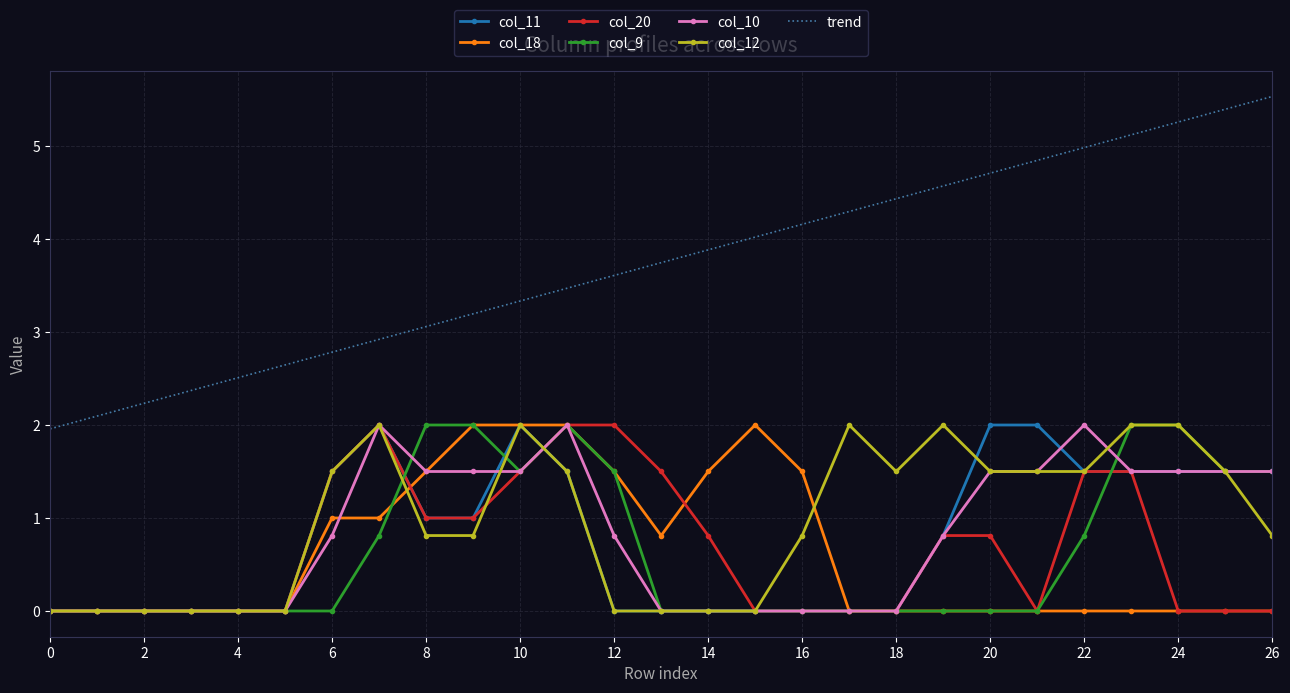

Which series has the largest range (max minus min)?

trend